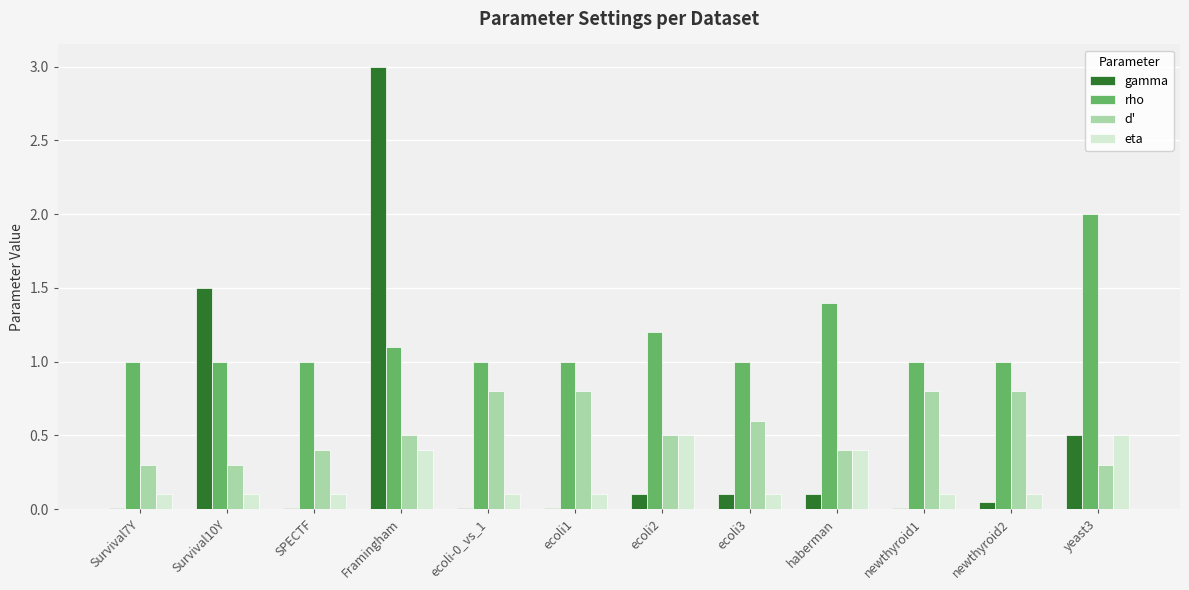

Which category has the highest value in the rho series?

yeast3